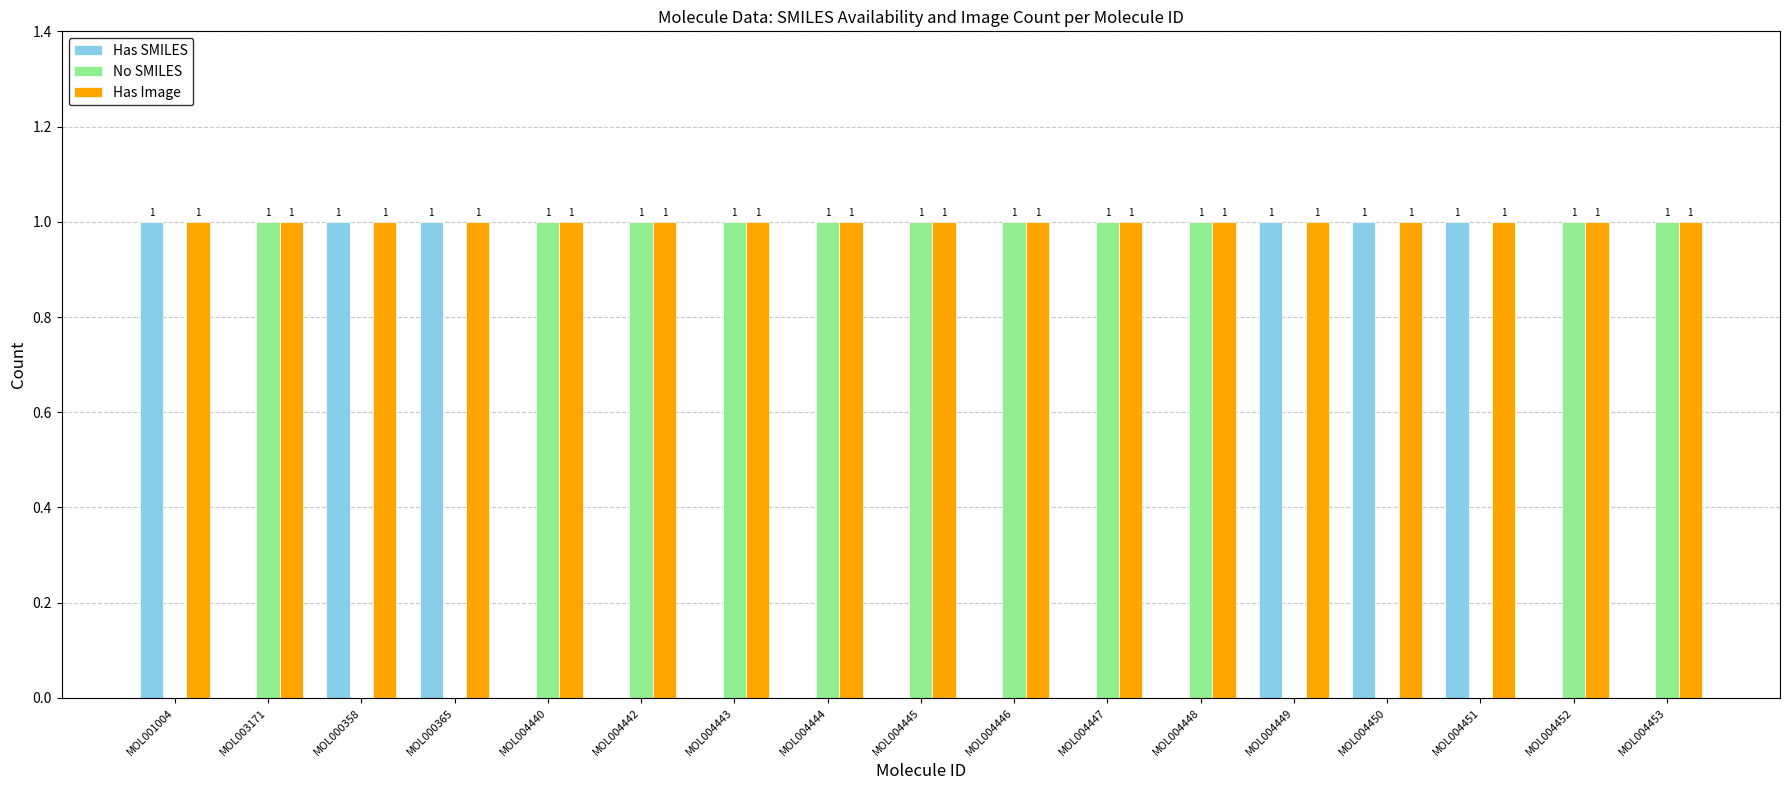

What is the sum of all Has SMILES values?

6